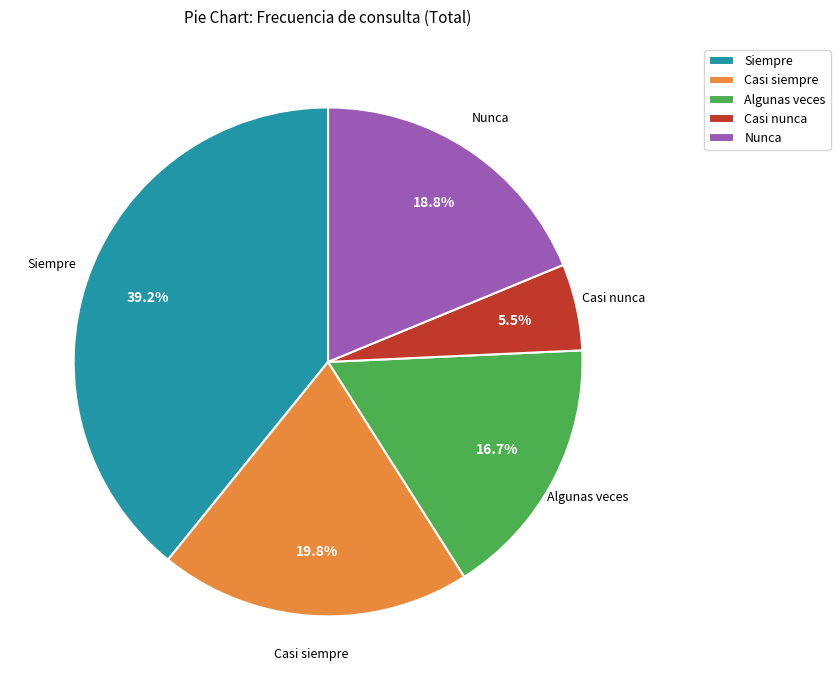

Does any single category account for the majority?

No